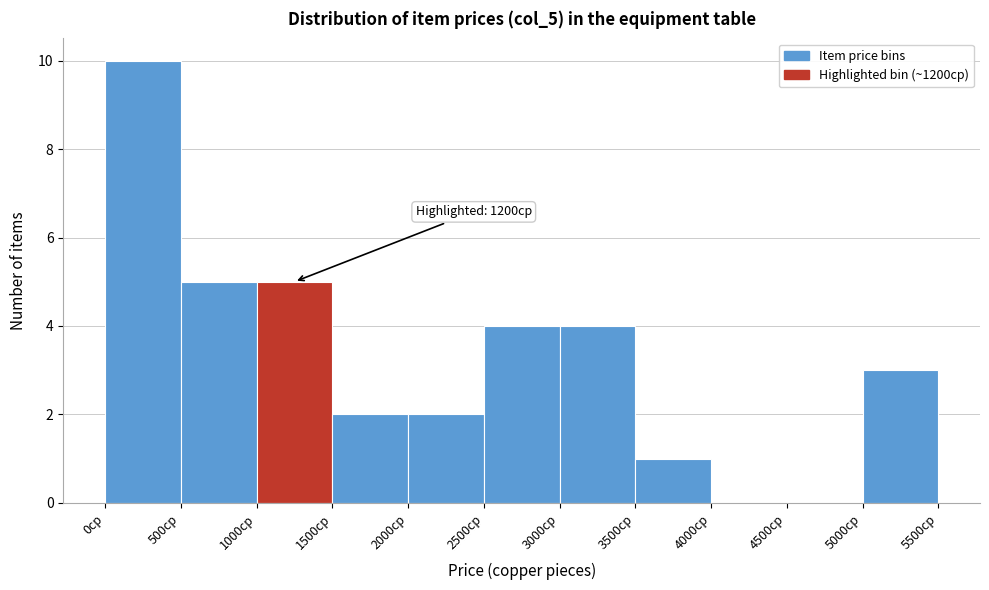

Which range on the x-axis has the tallest bar?

0 to 500